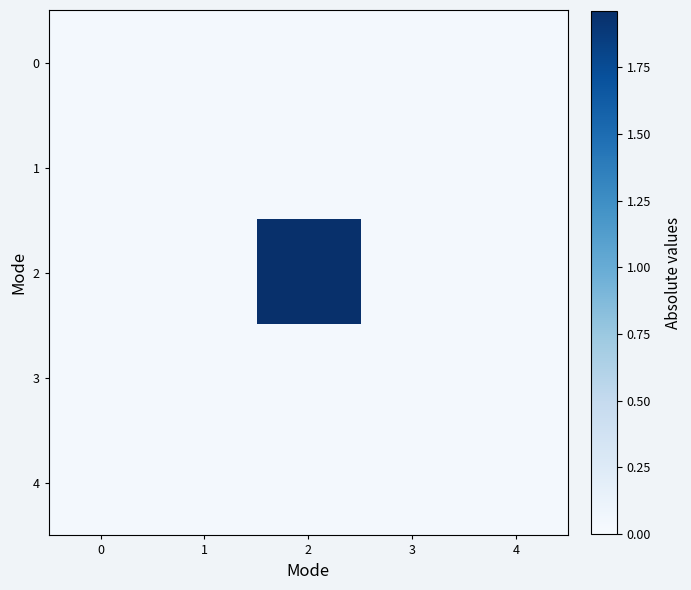

Which series has the largest total across all categories?

2